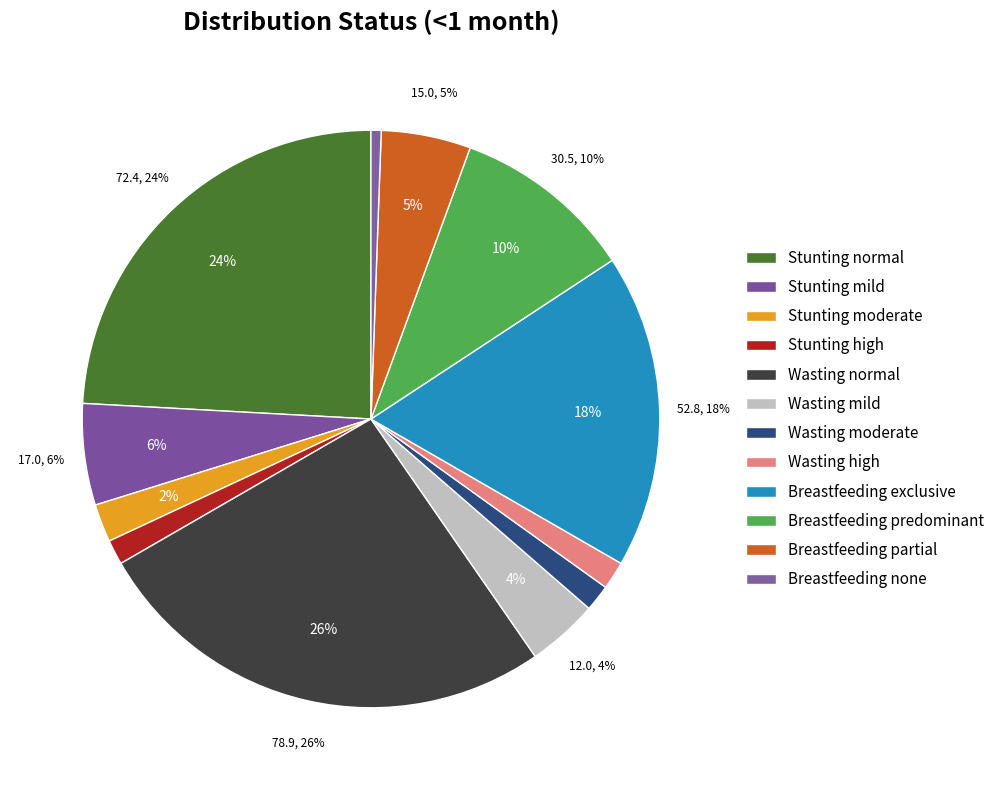

To the nearest percent, what is the difference between the largest and smallest slice percentages?

26%